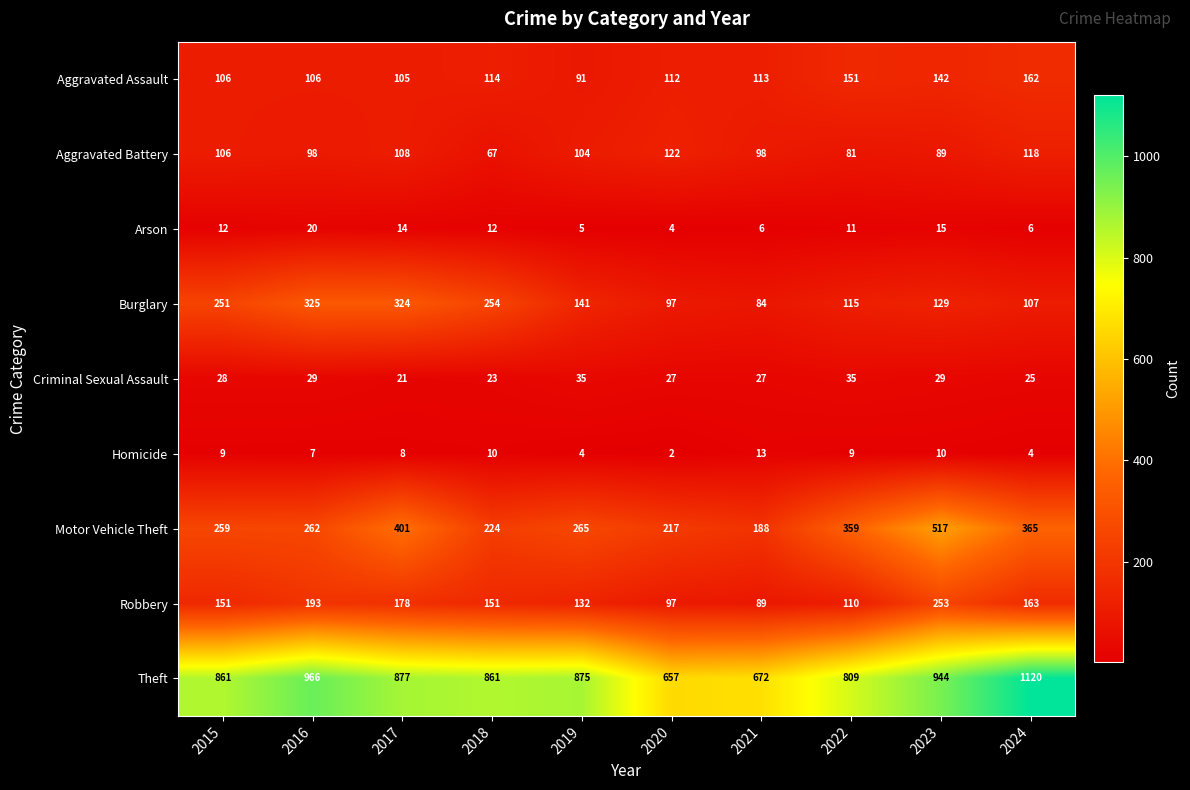

What is the maximum value shown in the chart?

1120